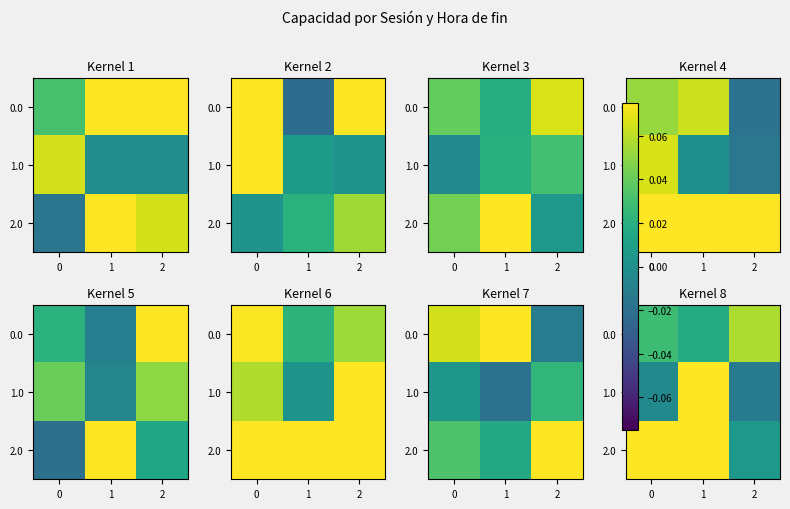

Rank the categories by 0.0 value from highest to lowest.

2, 0, 1